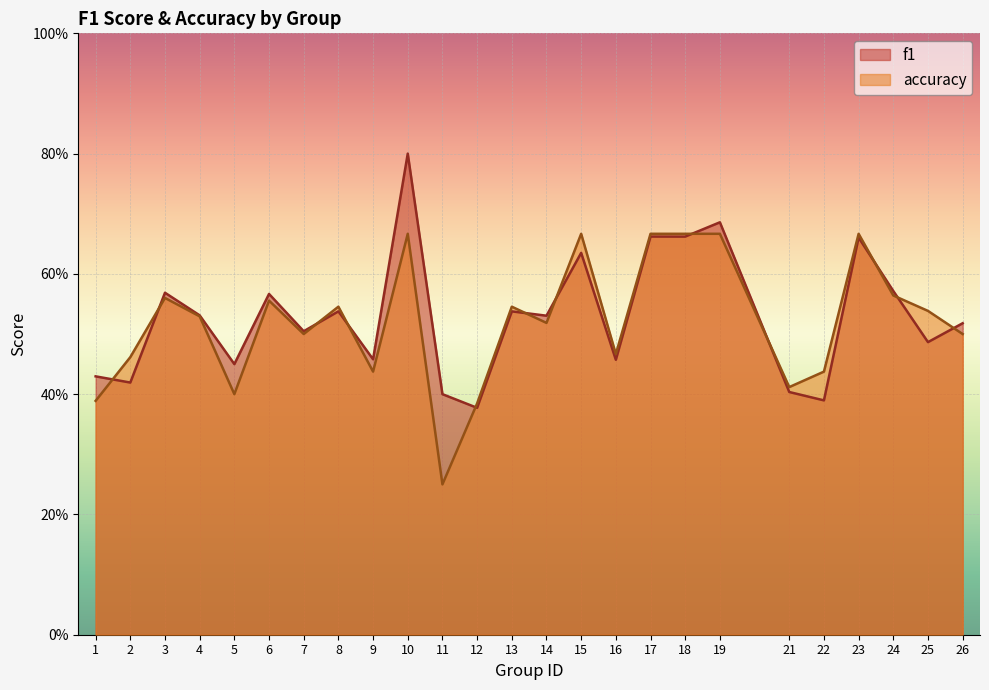

Where is the first local minimum for f1?

2